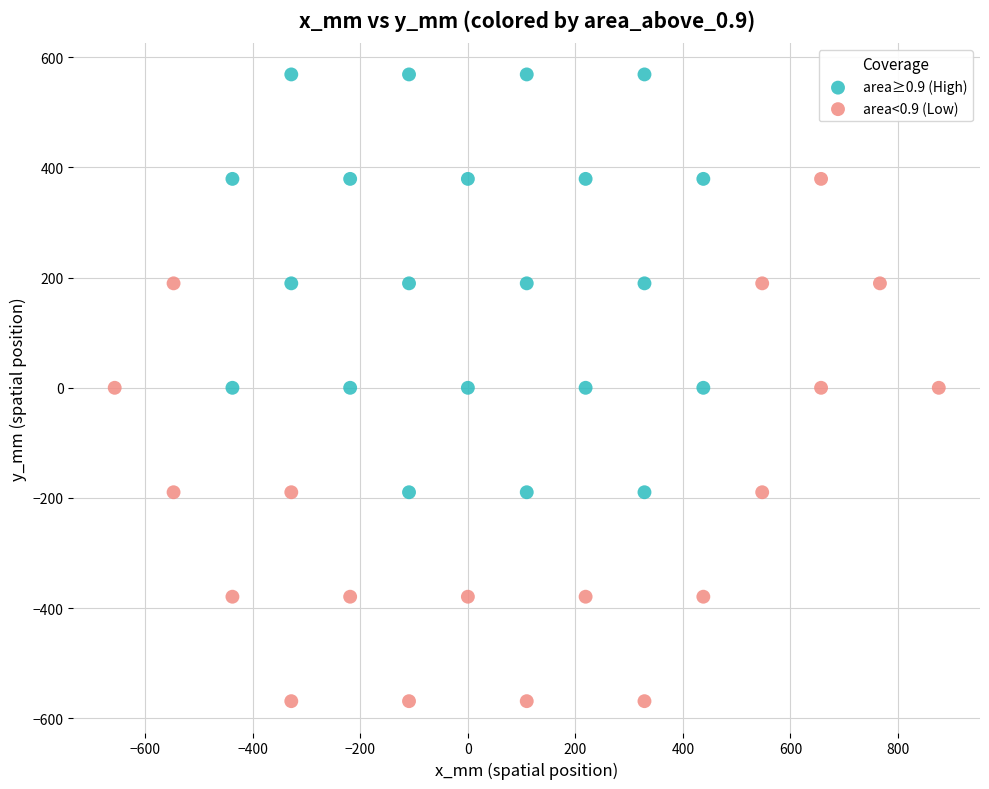

Which series has the widest spread of Y values?

area<0.9 (Low)